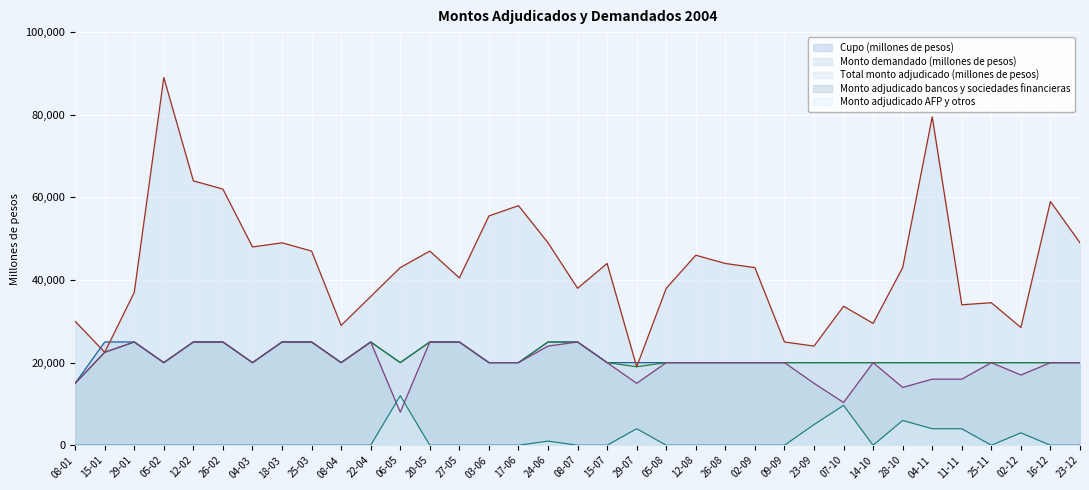

At which category is the sum across all series the highest?

05-02